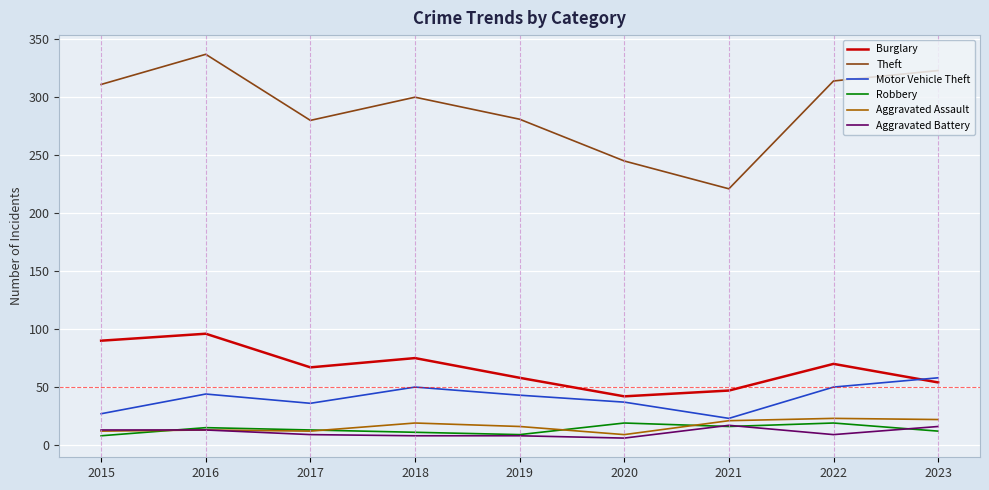

True or false: Aggravated Battery has a value of 16 at 2023.

True